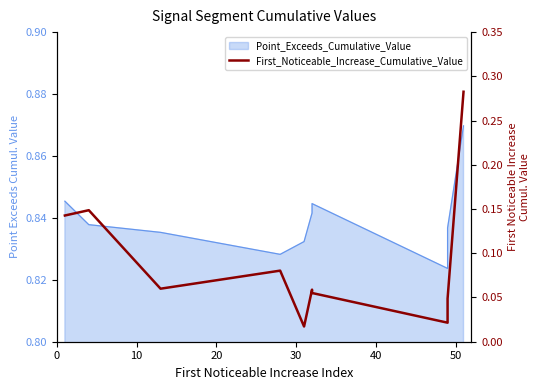

What is the value of the 7th point from the left?

0.1